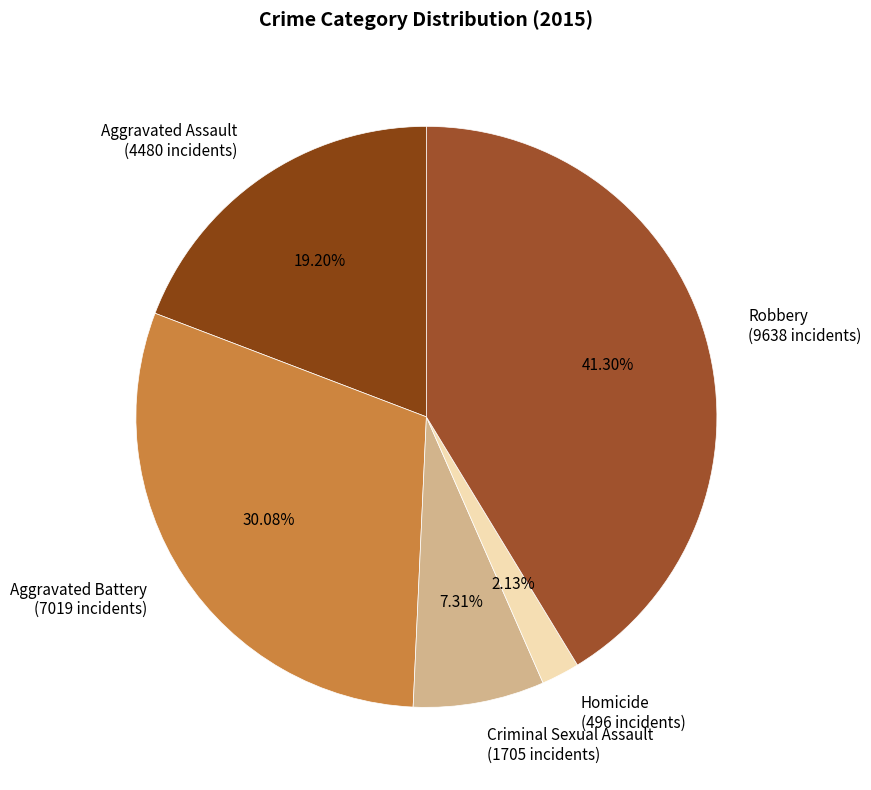

Which category has the biggest portion of the pie?

Robbery